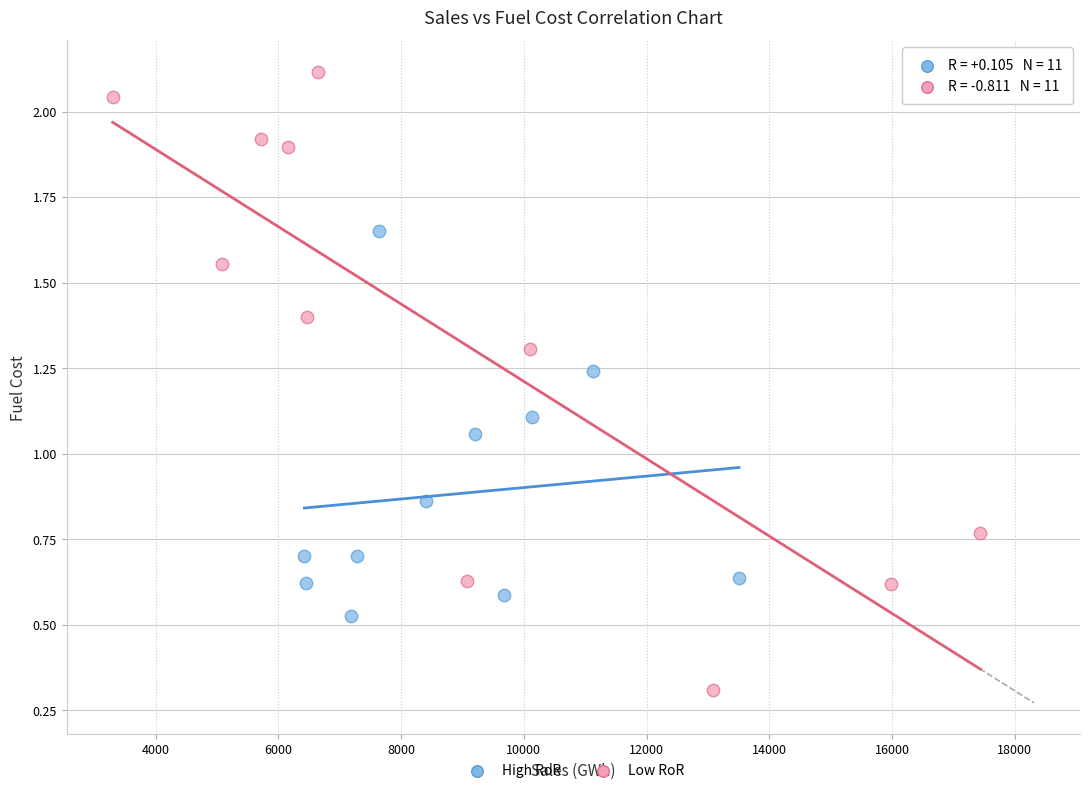

What are all the series names shown in the legend?

High RoR, Low RoR